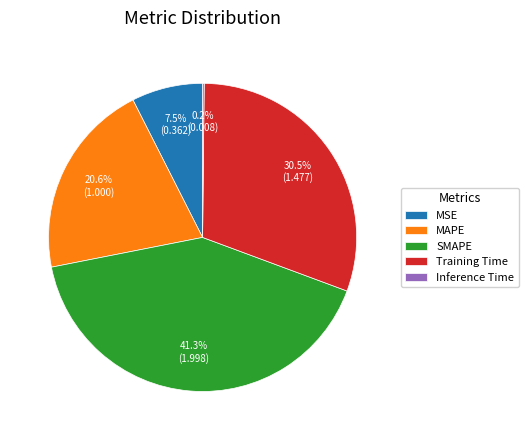

What portion of the pie excludes MSE?

92.5%